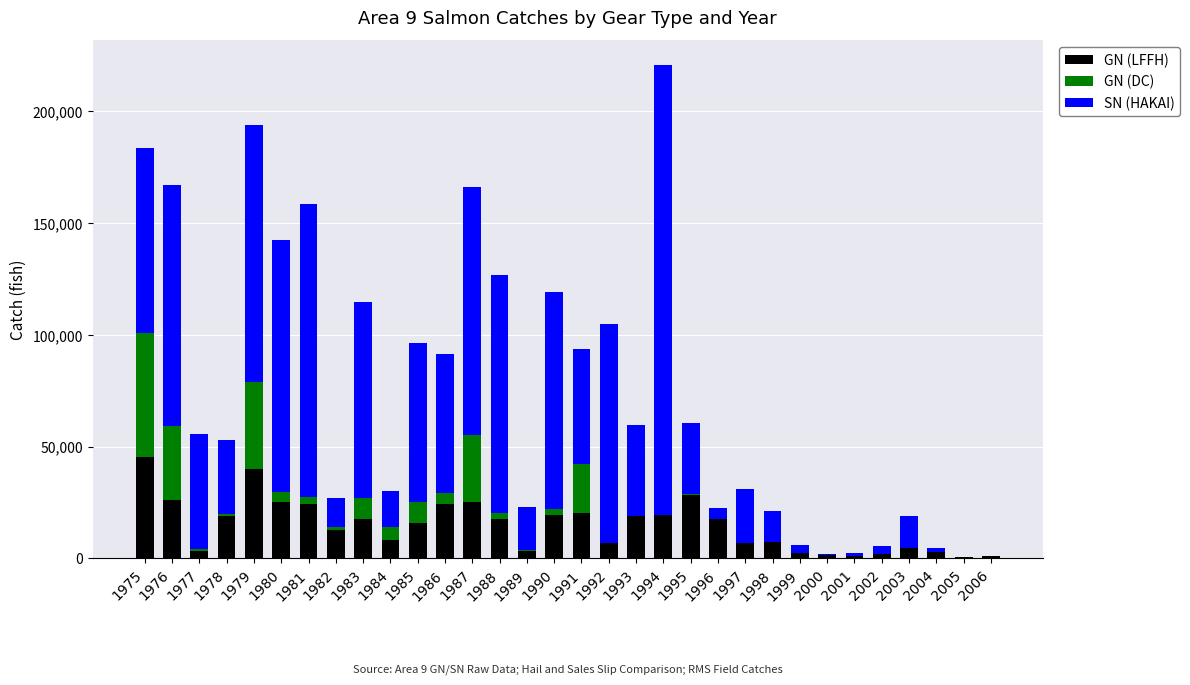

What is the maximum value for GN (LFFH)?

45186.3